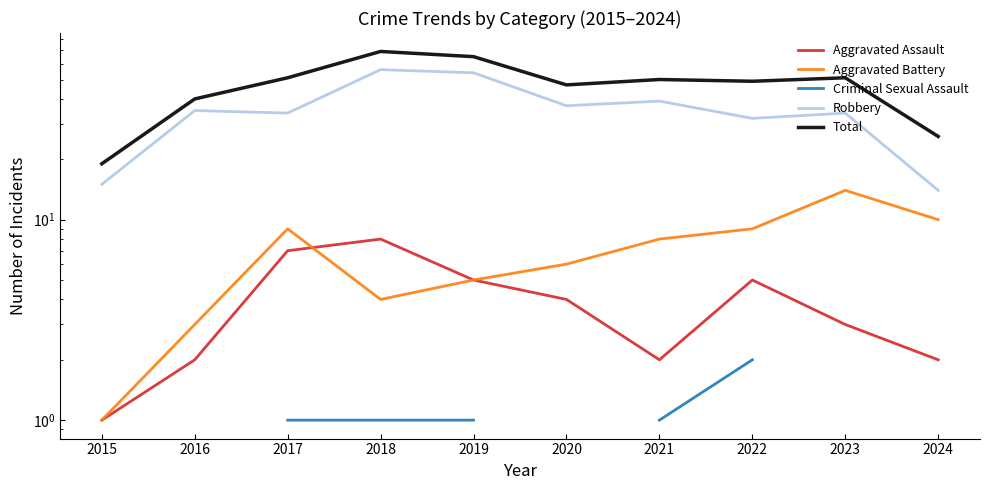

Which series changed the most between 2016 and 2020?

Total